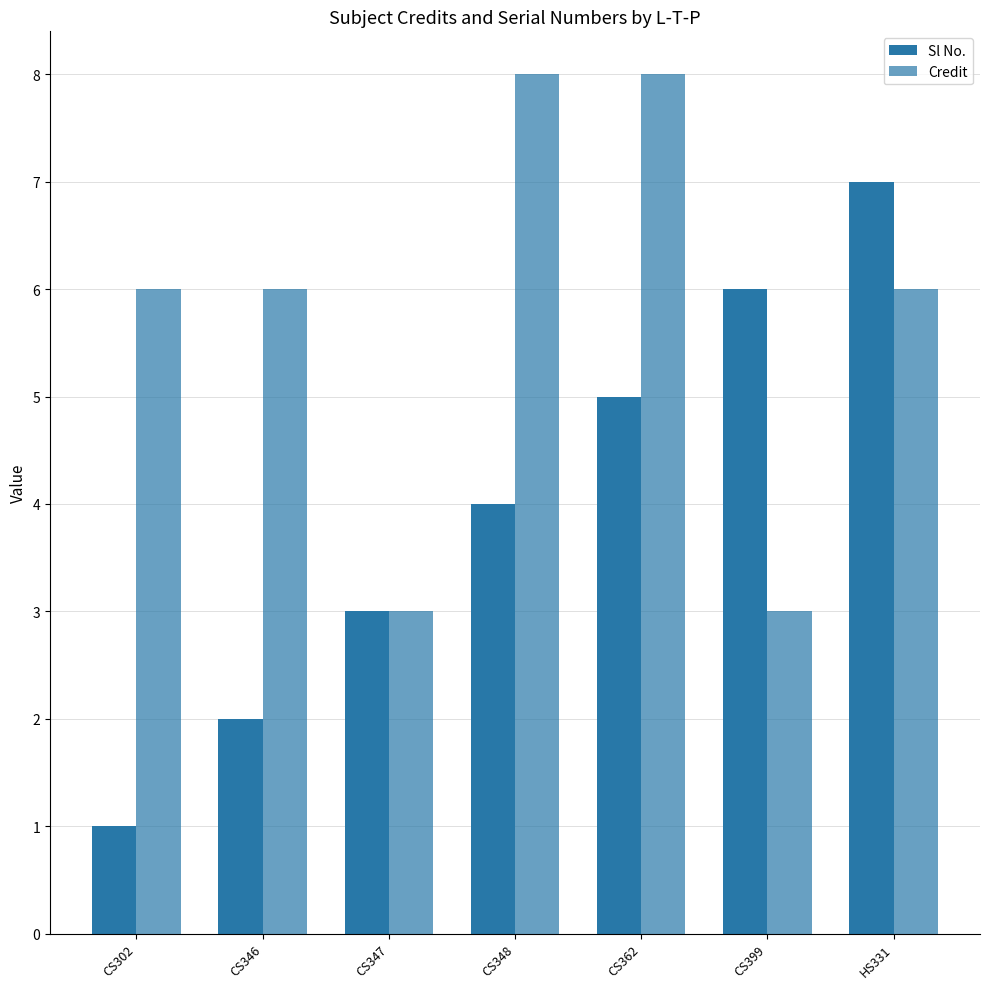

Count the number of data series in this chart.

2